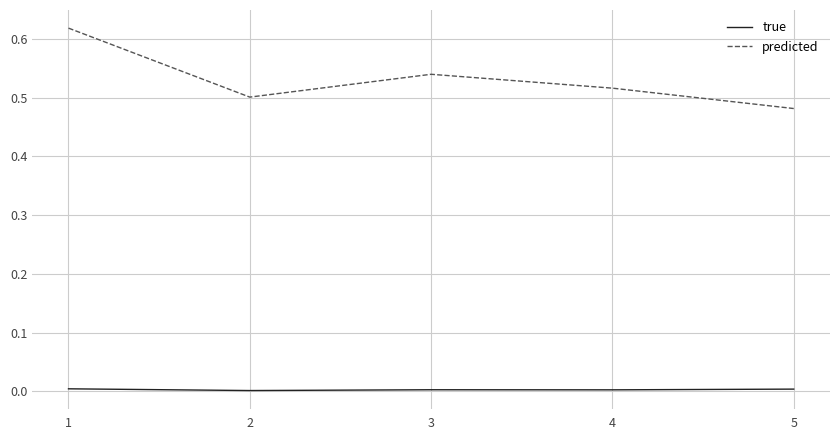

List the series in order of their peak value, lowest first.

true, predicted